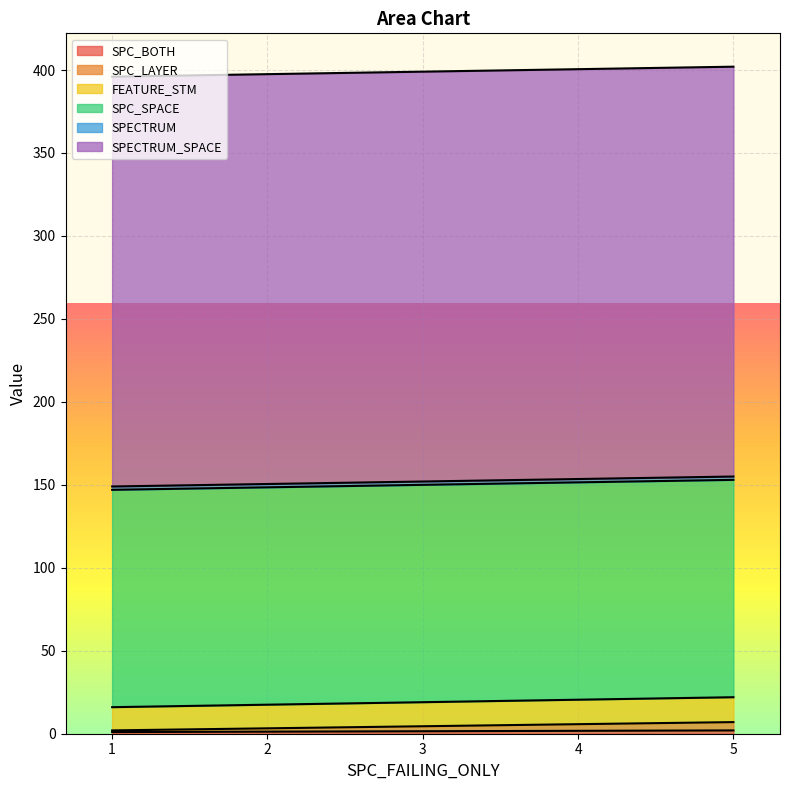

What is the highest value of the SPC_LAYER series?

7